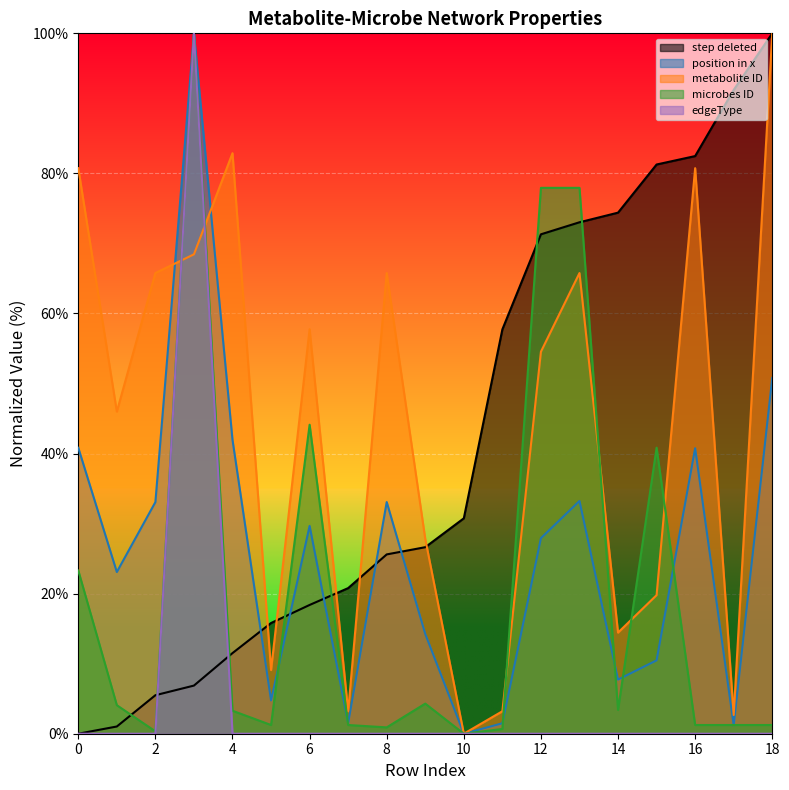

The metabolite ID series shows 111.4 at 13. True or false?

False